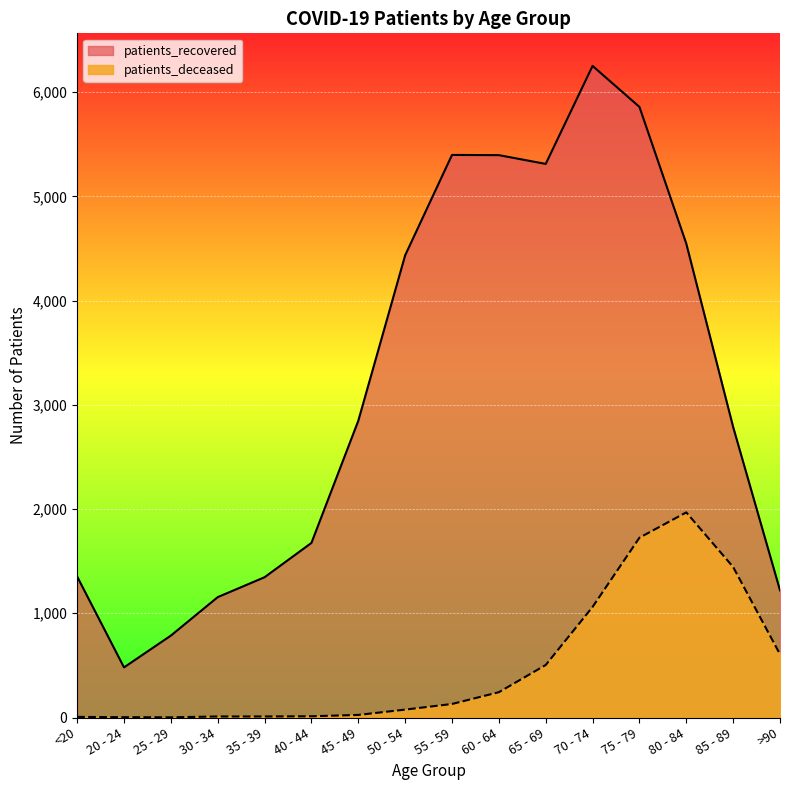

How many distinct data groups are displayed?

2